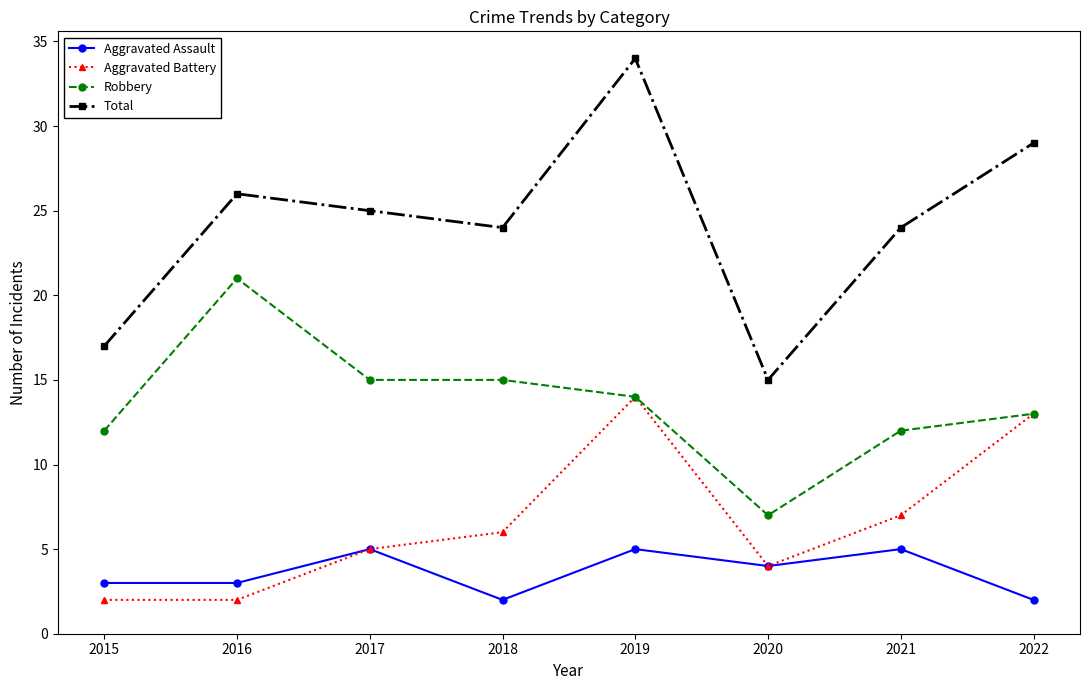

What is the maximum value for Aggravated Assault?

5